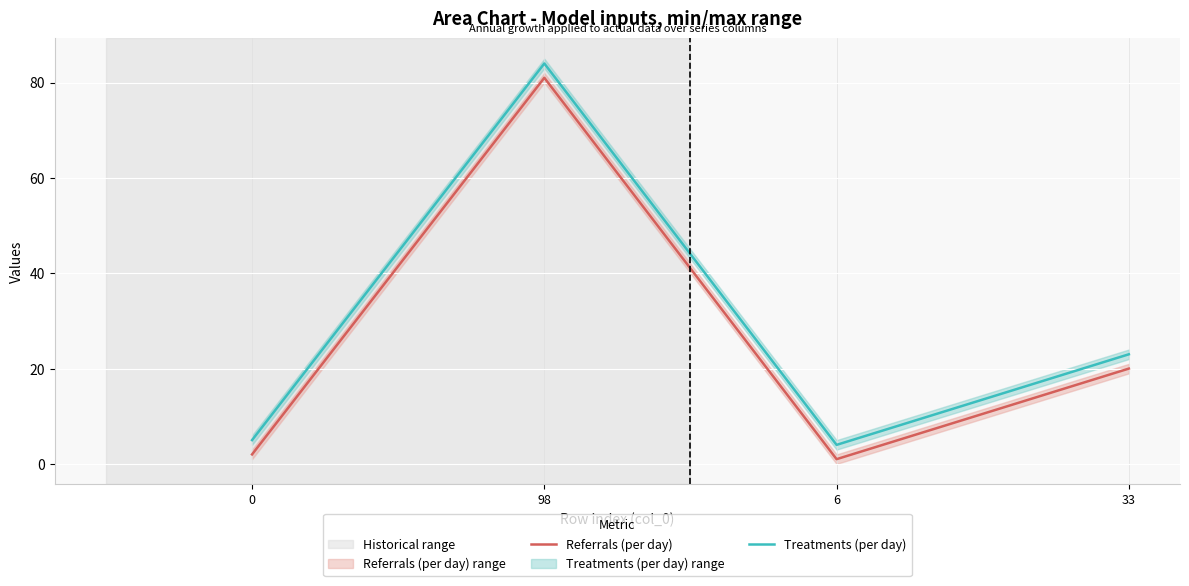

At 6, list the series in order from largest to smallest.

Treatments (per day), Referrals (per day)